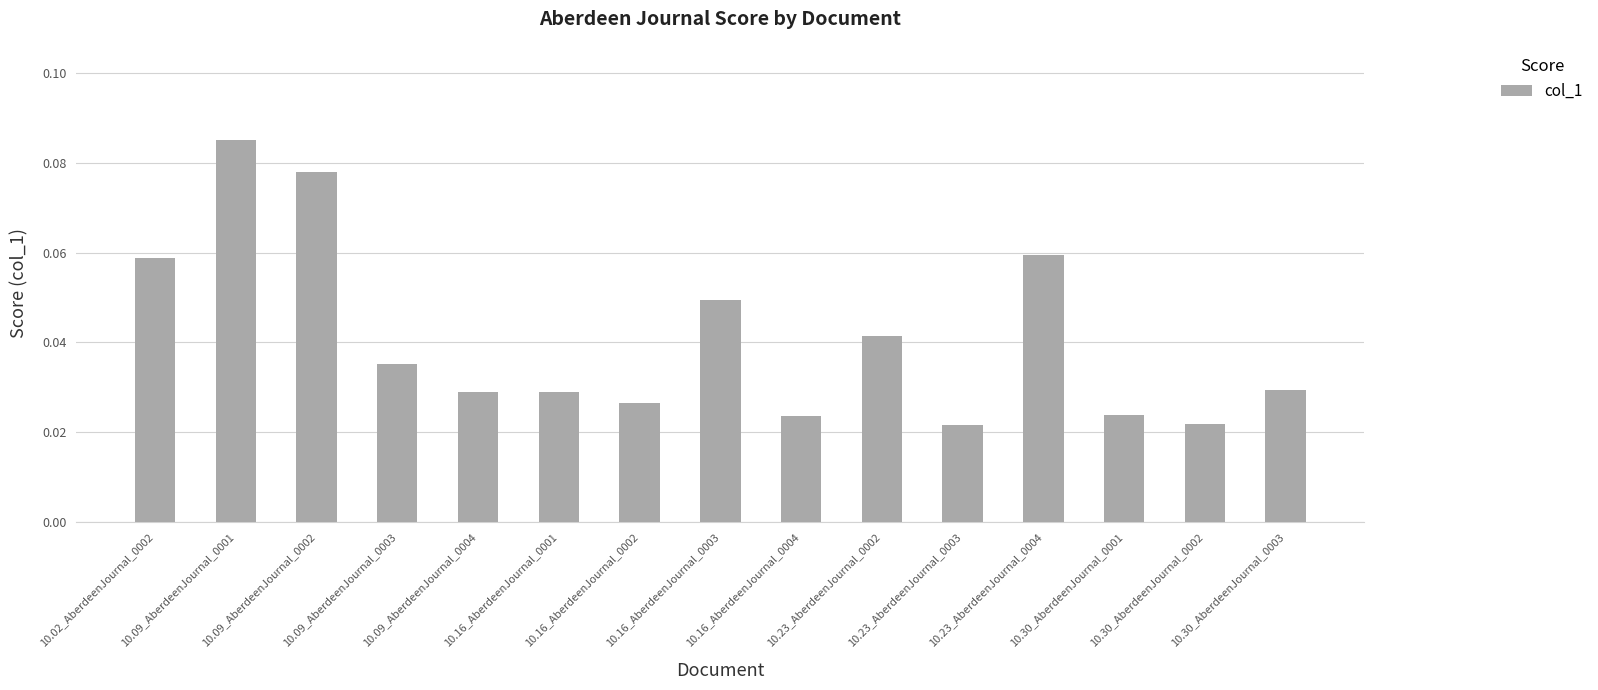

What is the sum of all values?

0.6